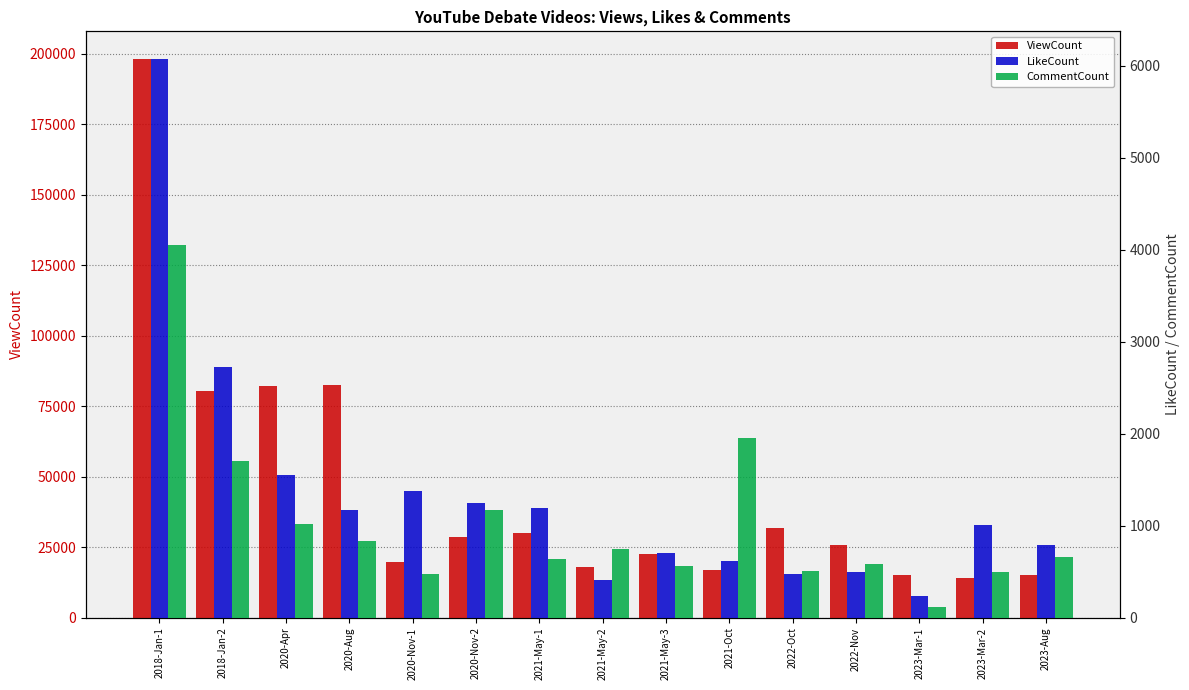

How many bars are there in total?

45